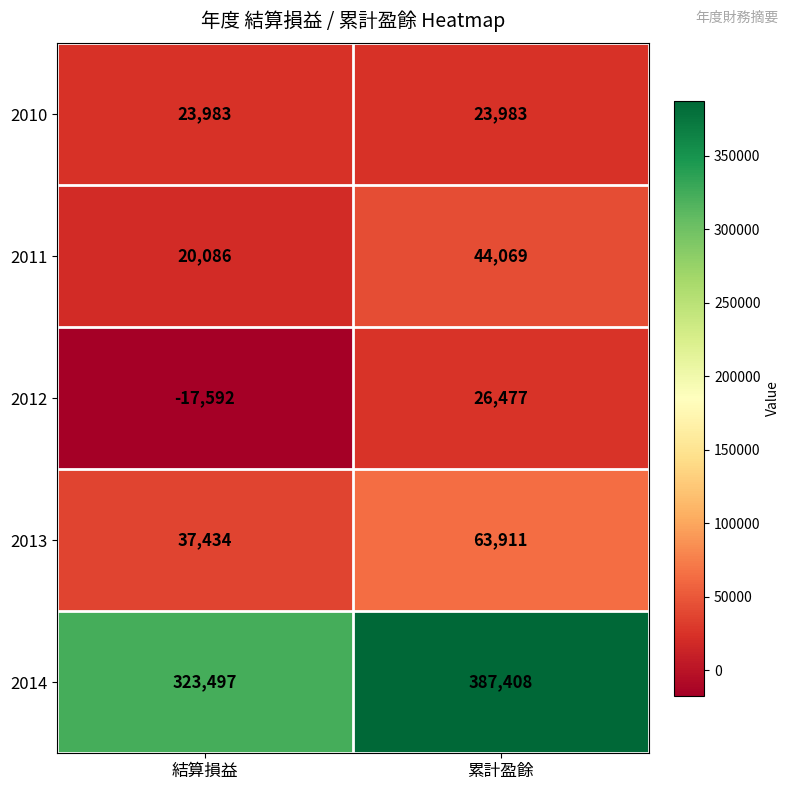

What is the smallest value displayed?

-17592